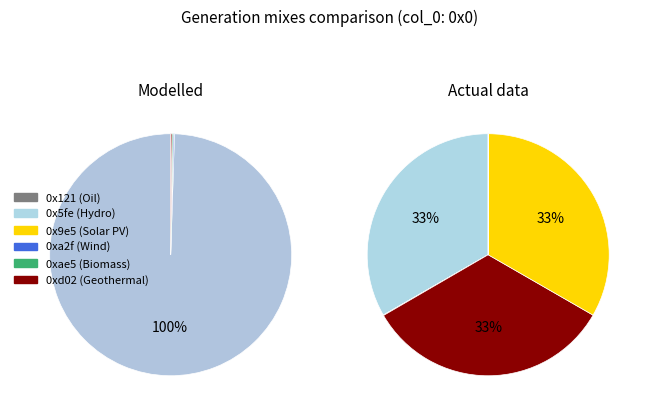

The 0x5fe slice represents 1% of the pie. True or false?

False